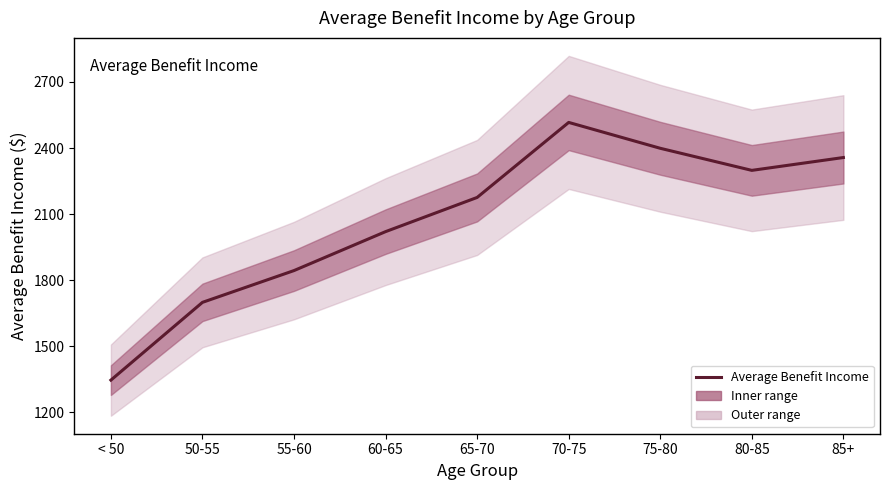

Approximately how many times larger is the value at 75-80 compared to < 50?

1.8